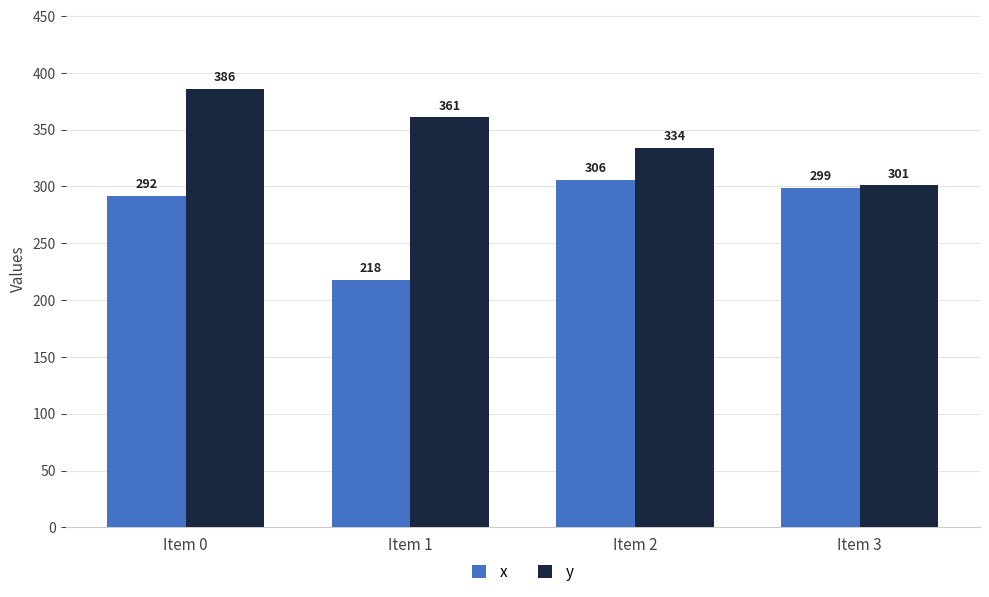

Count the number of data series in this chart.

2